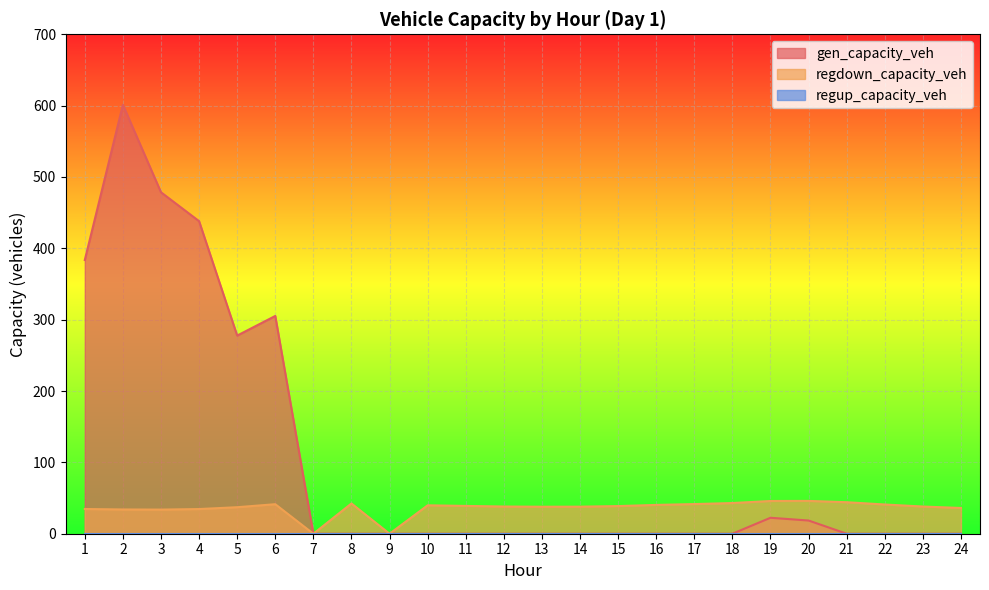

The regdown_capacity_veh series shows 10.2 at 19. True or false?

False